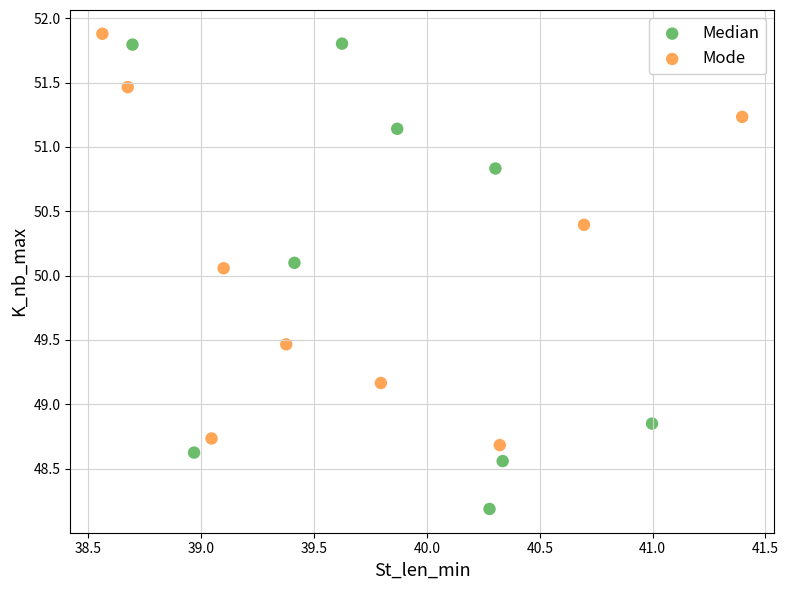

Which series has the largest Y range (max minus min)?

Median